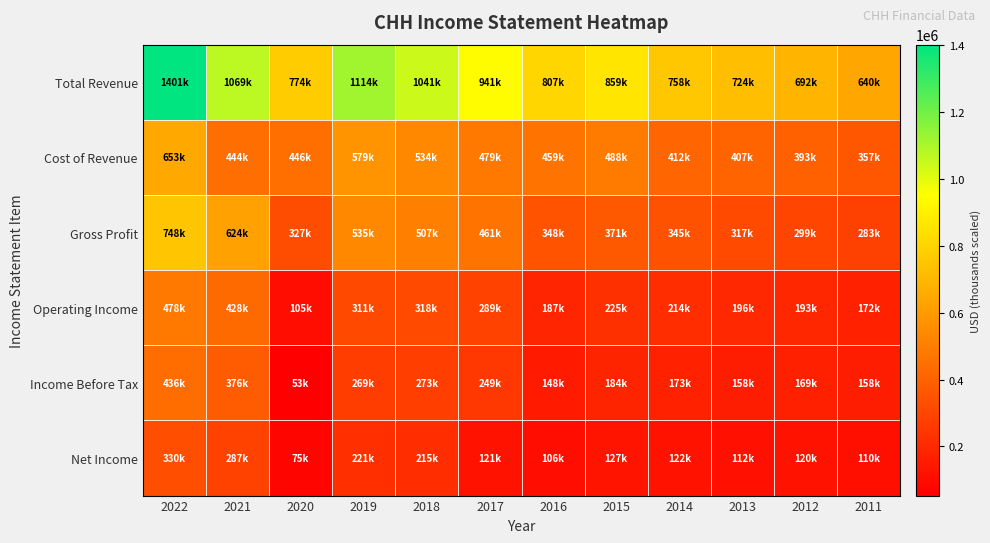

At which category is the sum across all series the highest?

2022